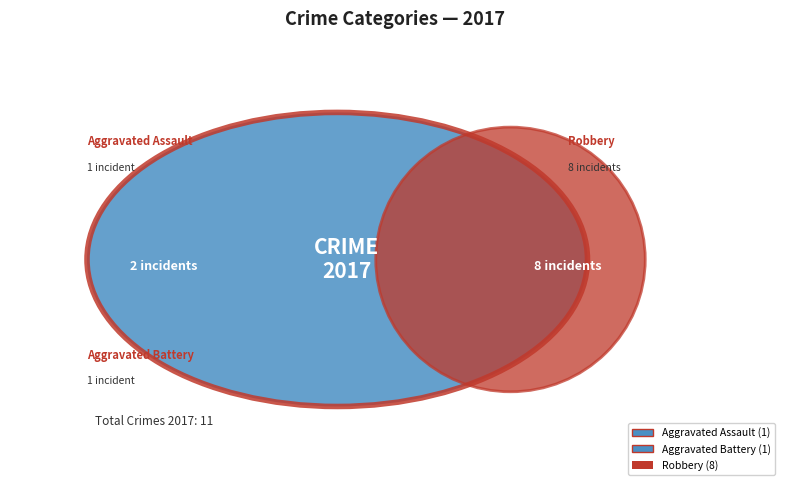

The Aggravated Battery slice represents 10% of the pie. True or false?

True